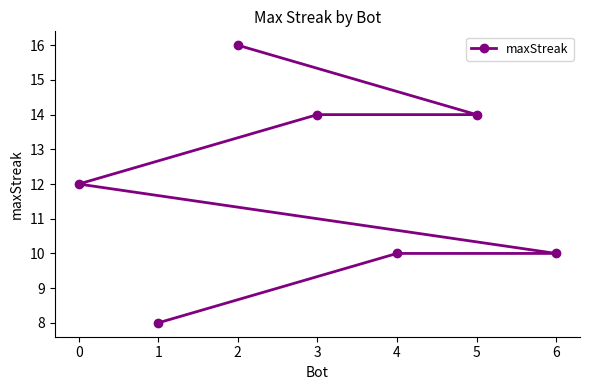

What is the sum of all values?

84